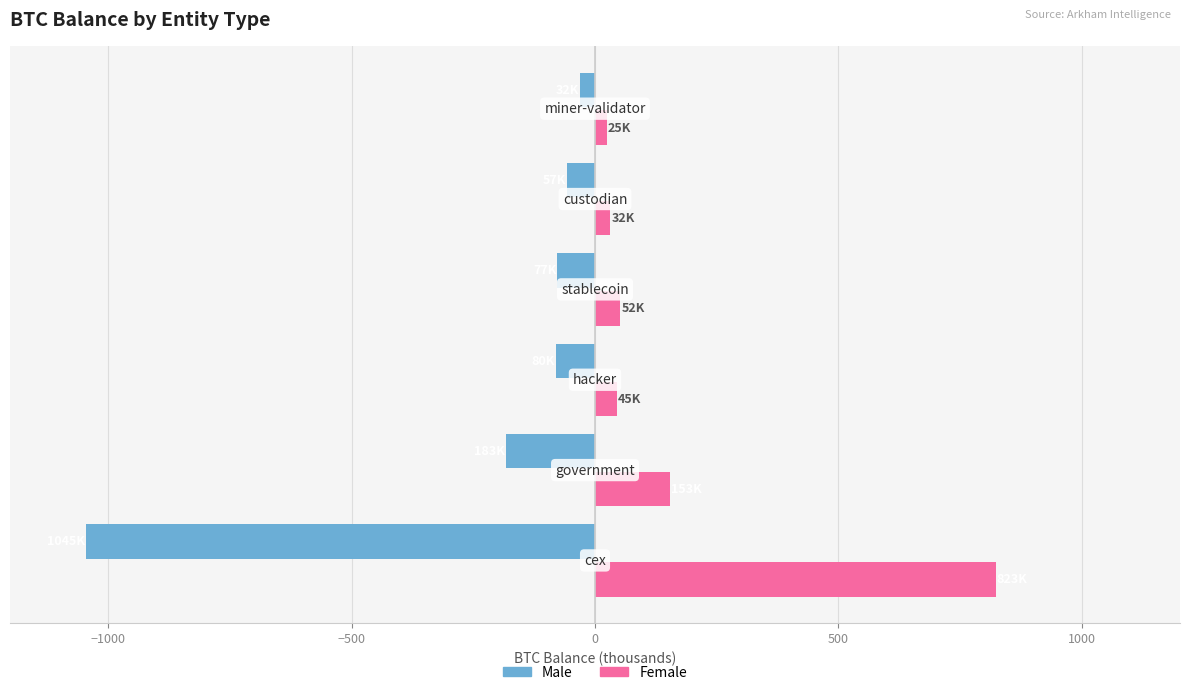

At how many categories does at least one series exceed 509?

1